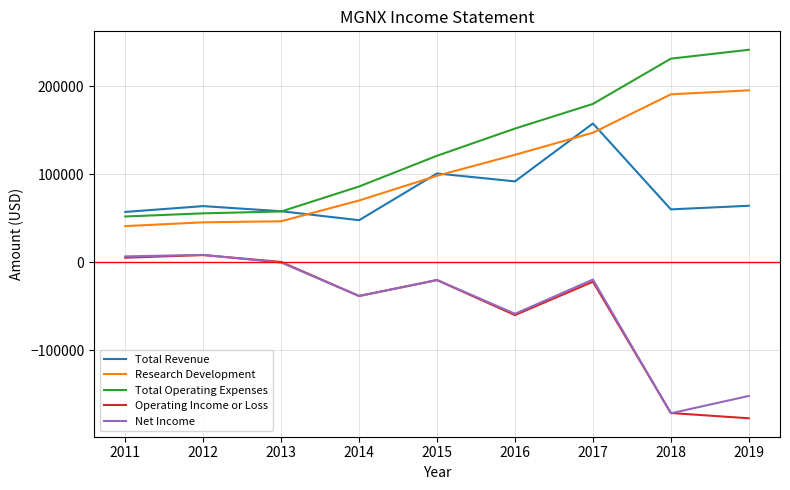

The value of Net Income at 2017 is -19600. True or false?

True